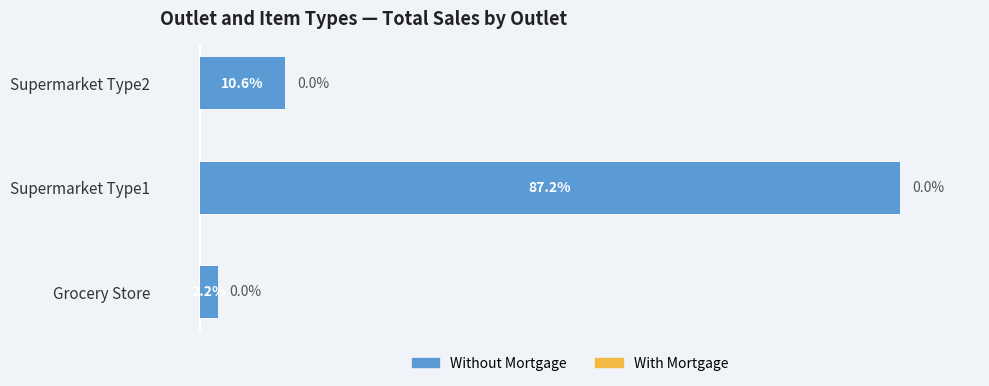

Which category has the highest value across all series?

Supermarket Type1